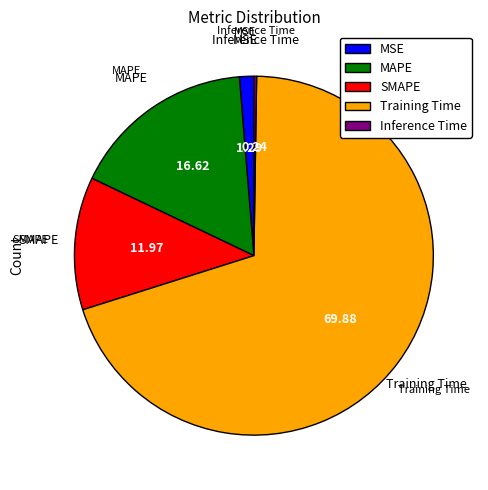

Is there a majority slice in this chart?

Yes